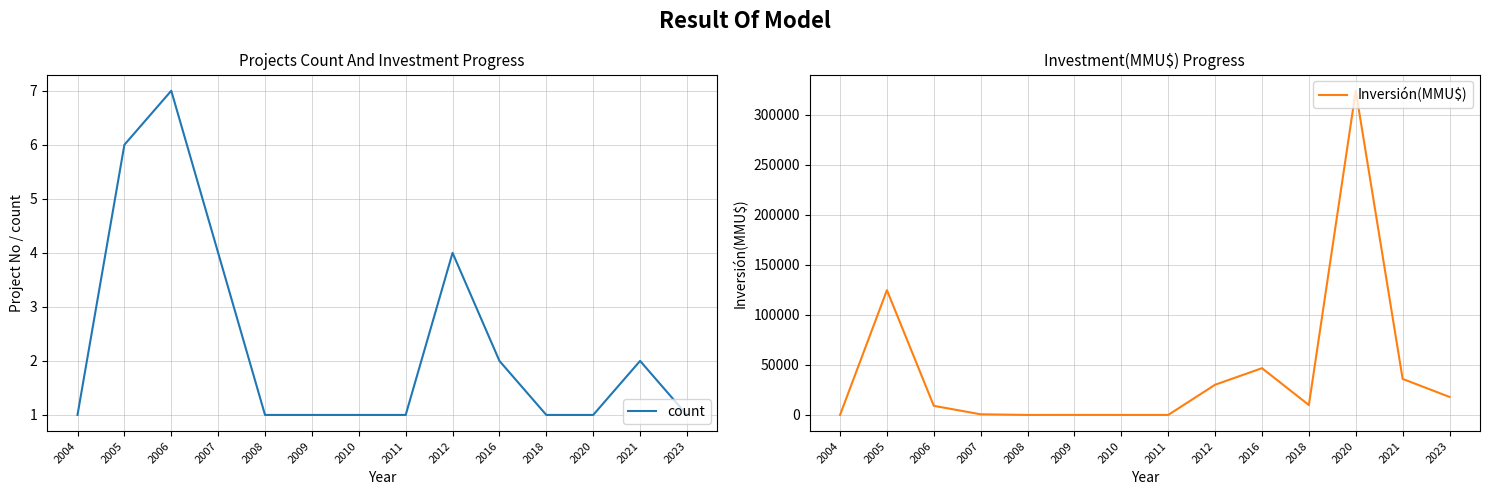

Reading right to left, extract all data points from this chart.

count: 1	2	1	1	2	4	1	1	1	1	4	7	6	1
Inversión(MMU$): 18000	36000	324020	9903	46730	30200	0	0	22	0	644	9102	124700	0